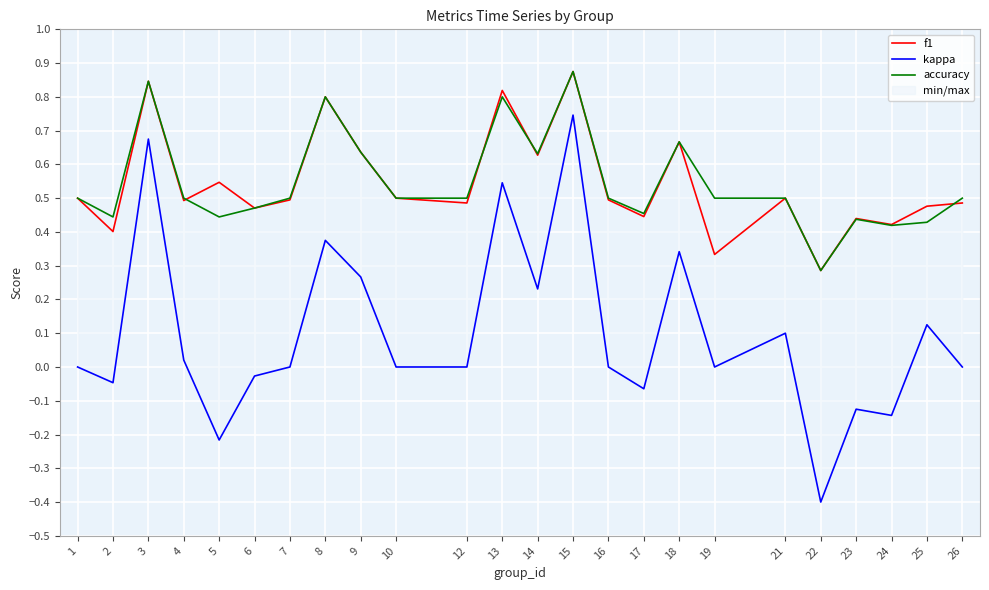

In accuracy, how many points are higher than both neighbors (excluding endpoints)?

6